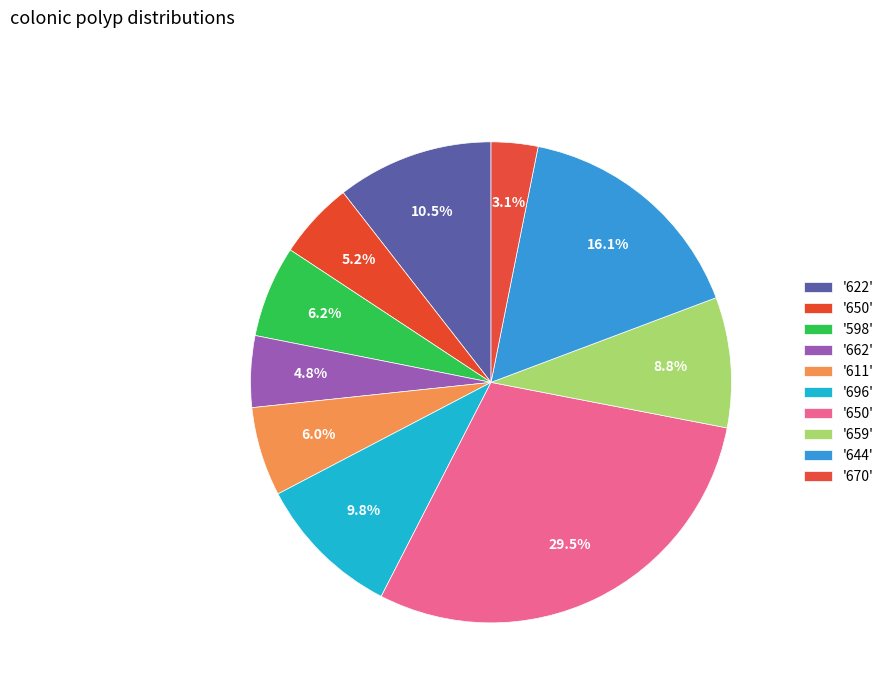

Count the number of slices in the pie.

10